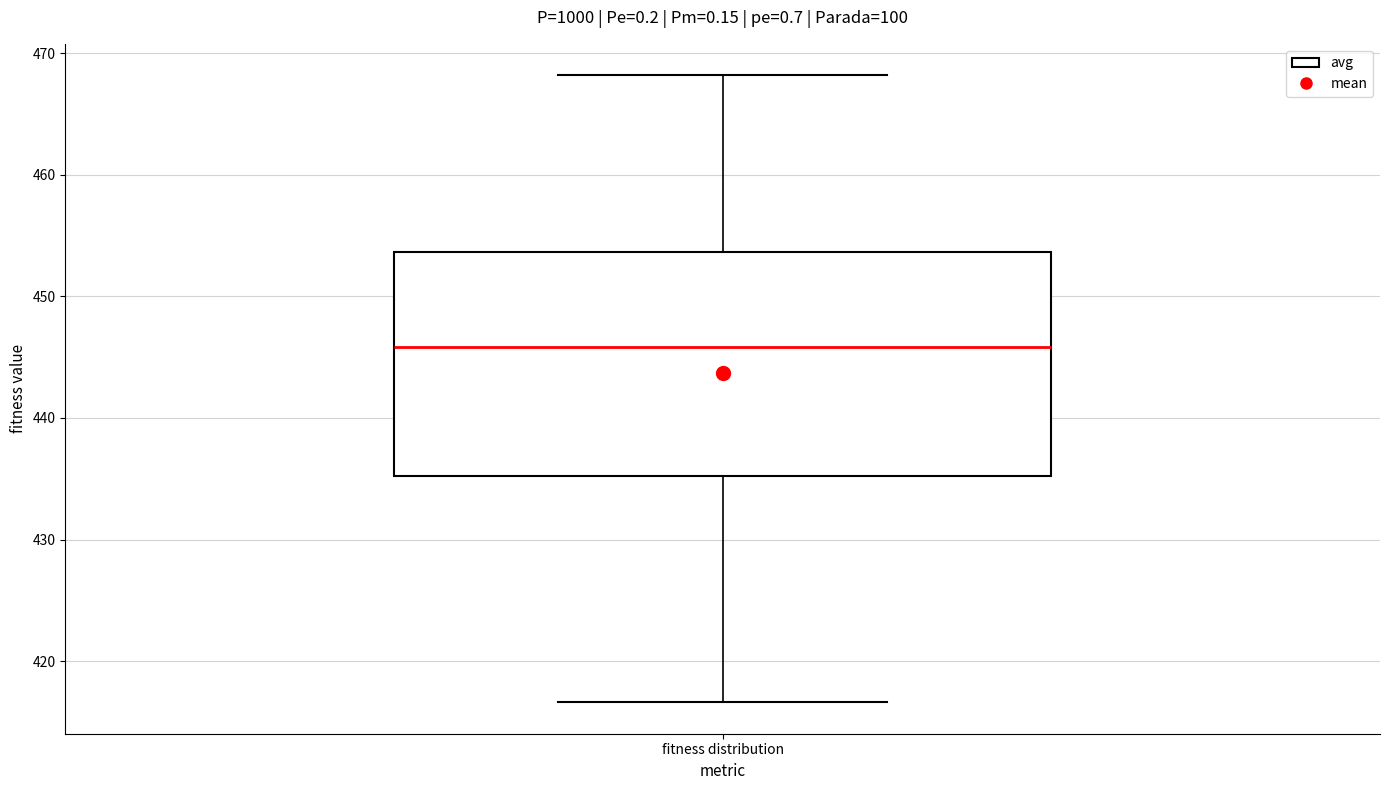

Transcribe this box plot: give where the median line is, the range the box spans, and where the two whiskers end, as read against the y-axis. The values are not printed on the chart, so give them approximately, as read against the axis.

median 446, box 435 to 454, whiskers 417 to 468